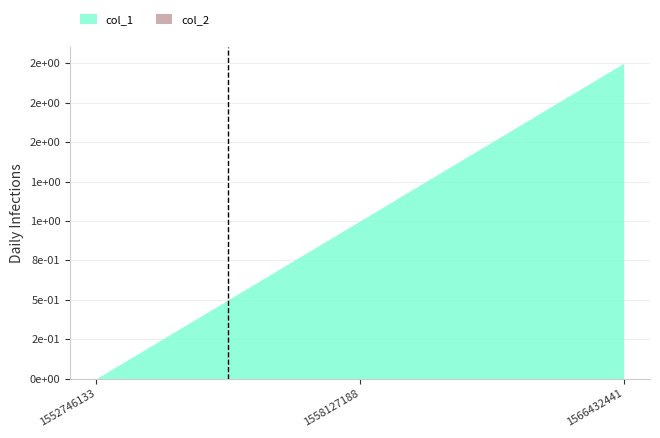

What is the greatest value displayed?

2